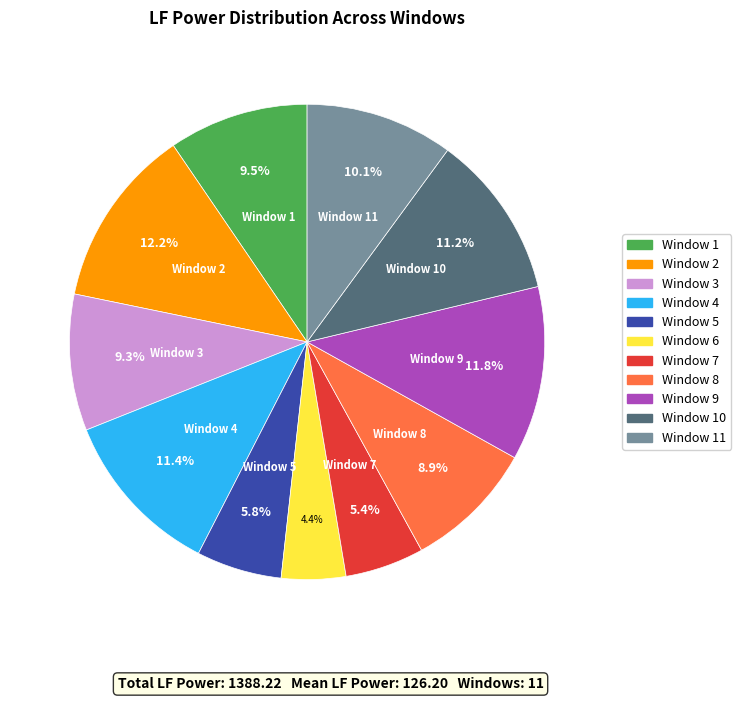

Is there a majority slice in this chart?

No